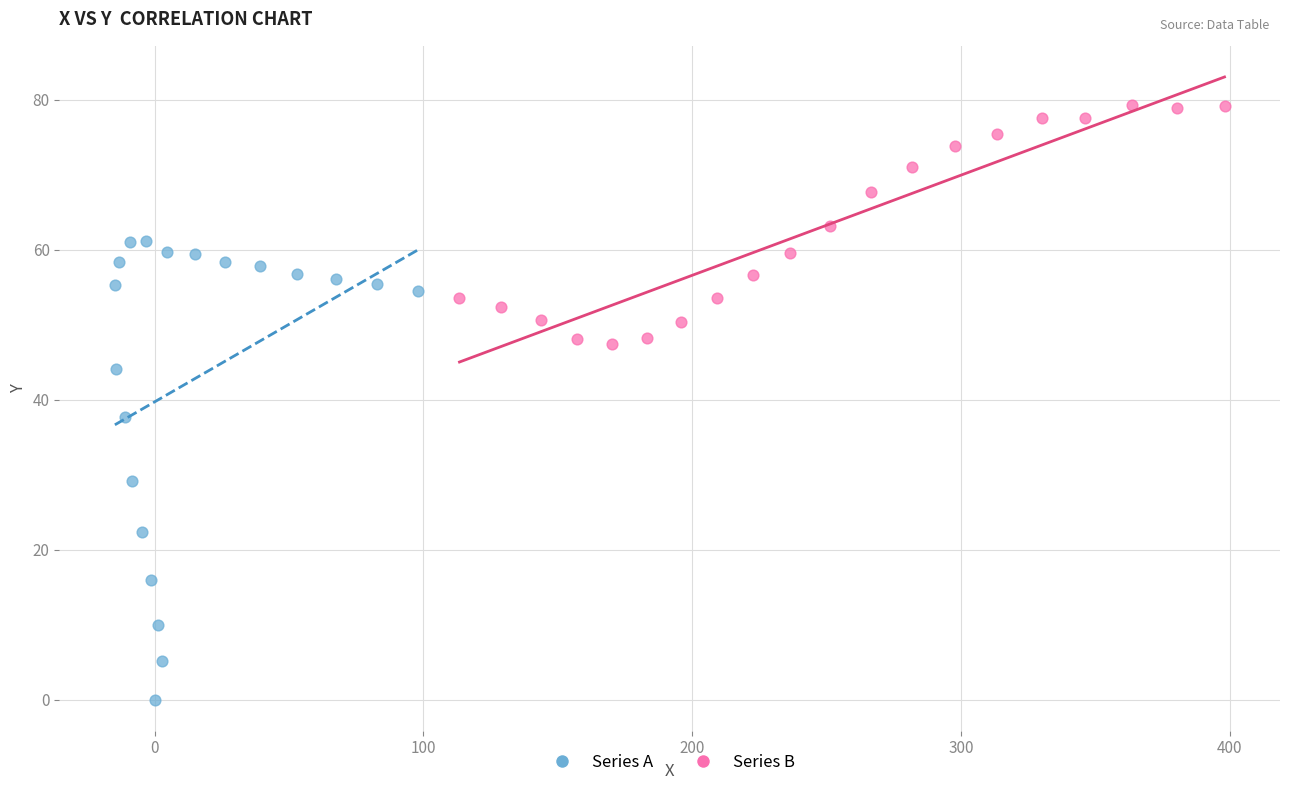

What are all the series names shown in the legend?

Series A, Series B